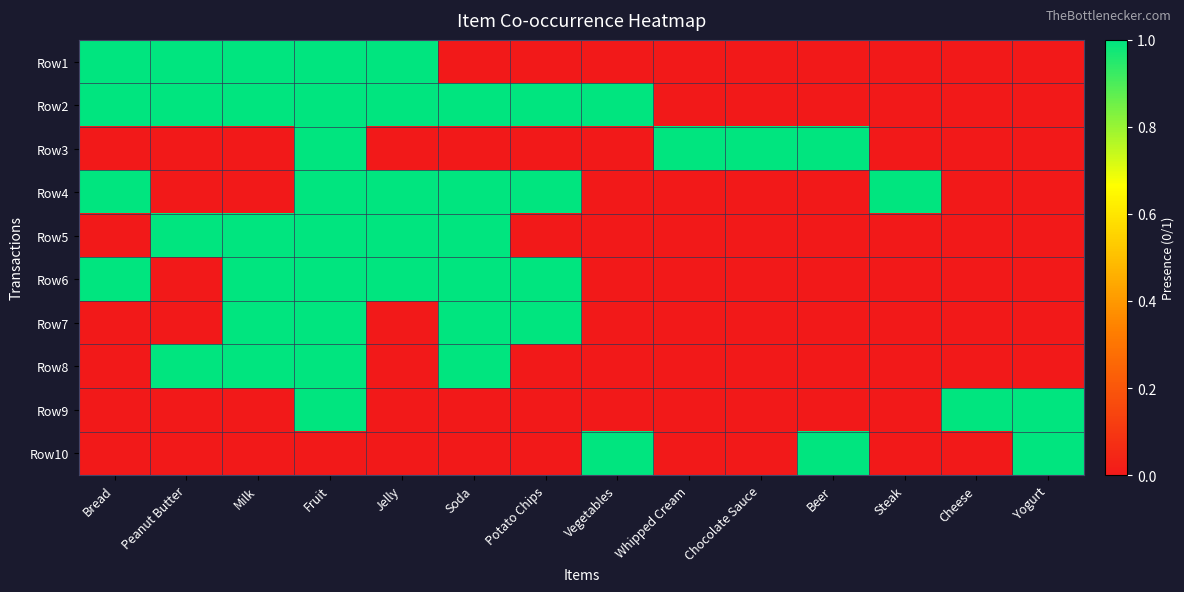

Between Potato Chips and Beer, which series saw the biggest shift?

Row2